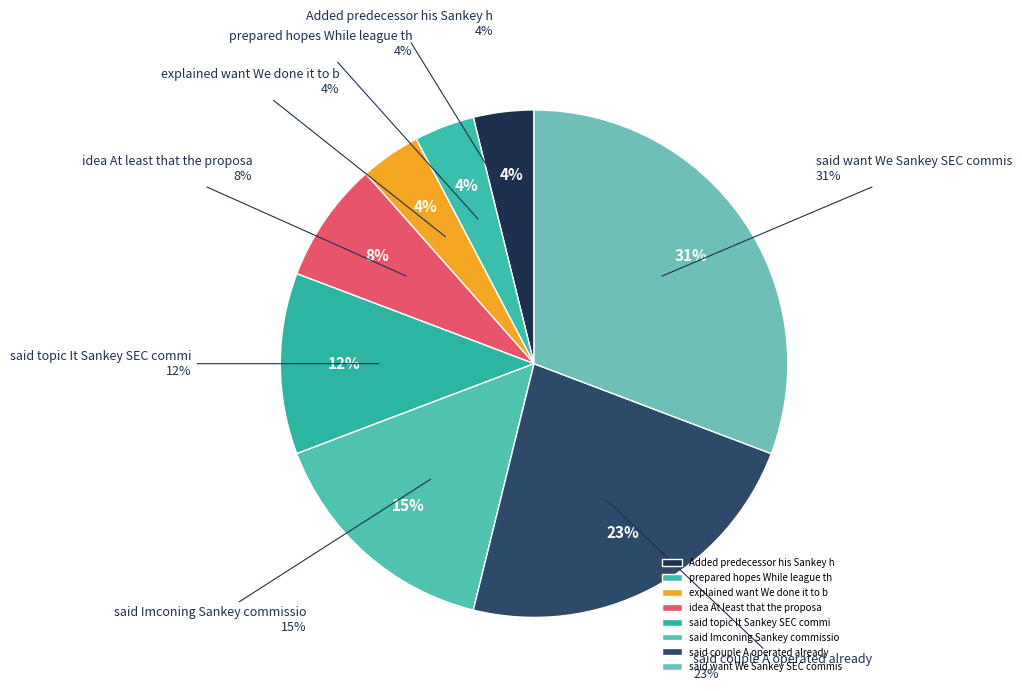

Is there a majority slice in this chart?

No